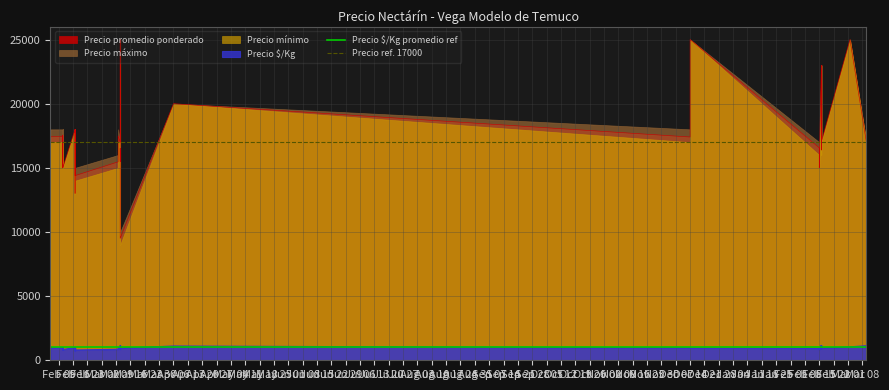

The value of Precio $/Kg promedio ref at Feb 16 is 1000. True or false?

True